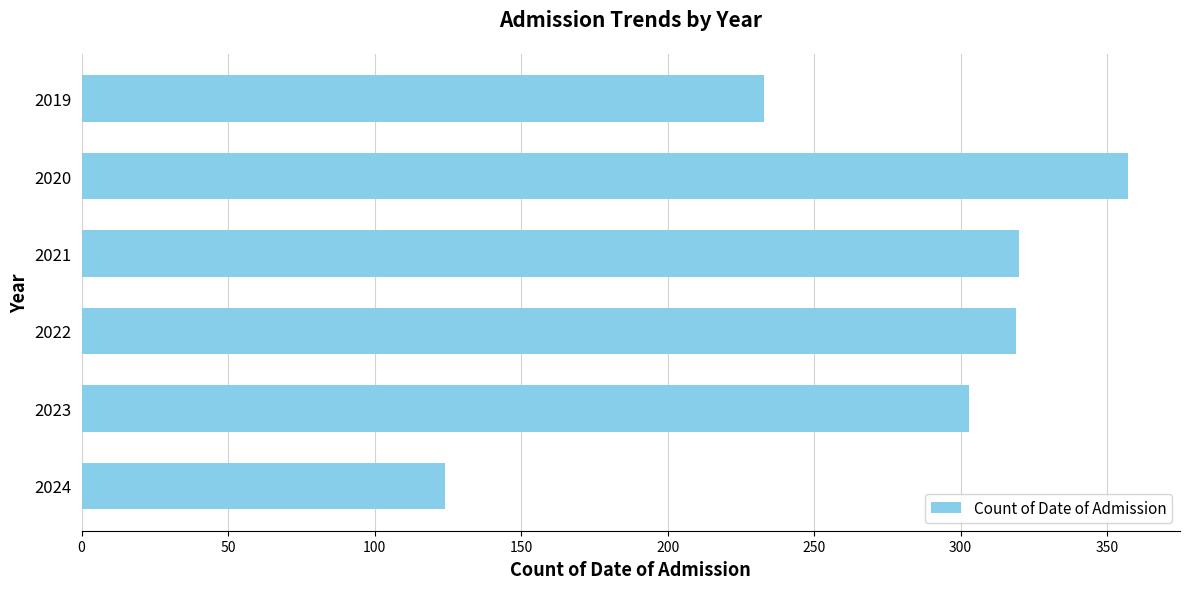

What is the change in value from 2022 to 2023?

-16